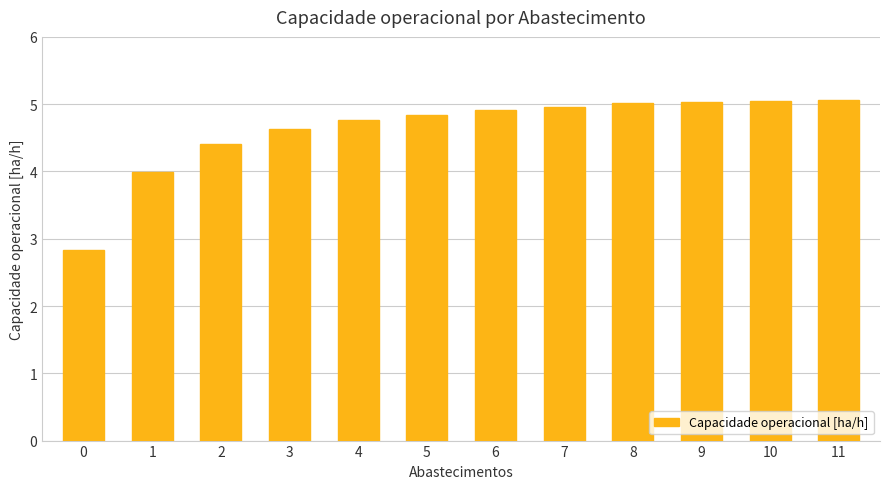

Approximately how many times larger is the value at 1 compared to 10?

0.8